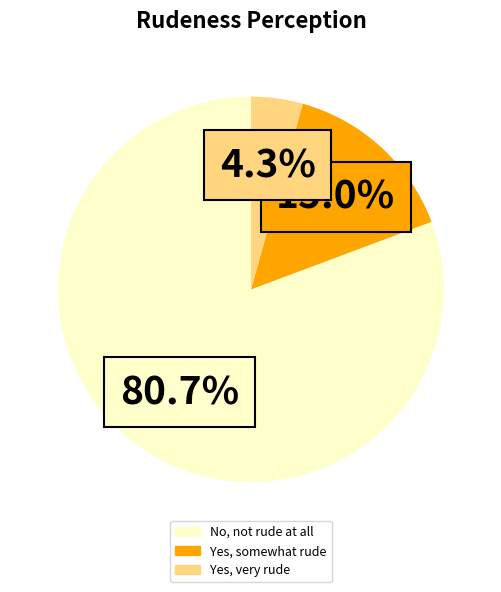

How many segments does this pie chart have?

3